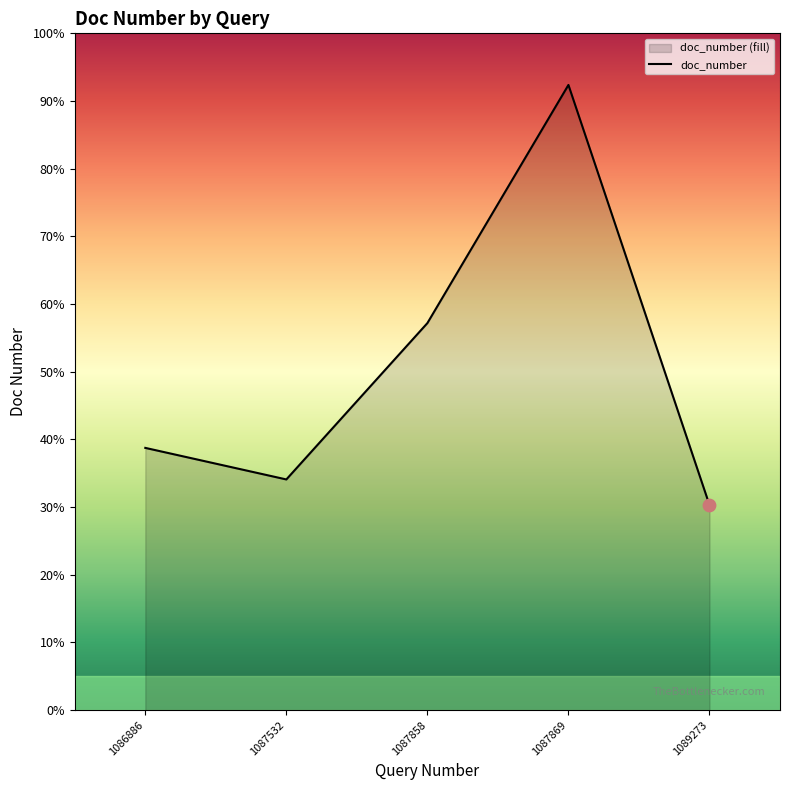

Approximately how many times larger is the value at 1087858 compared to 1086886?

1.4